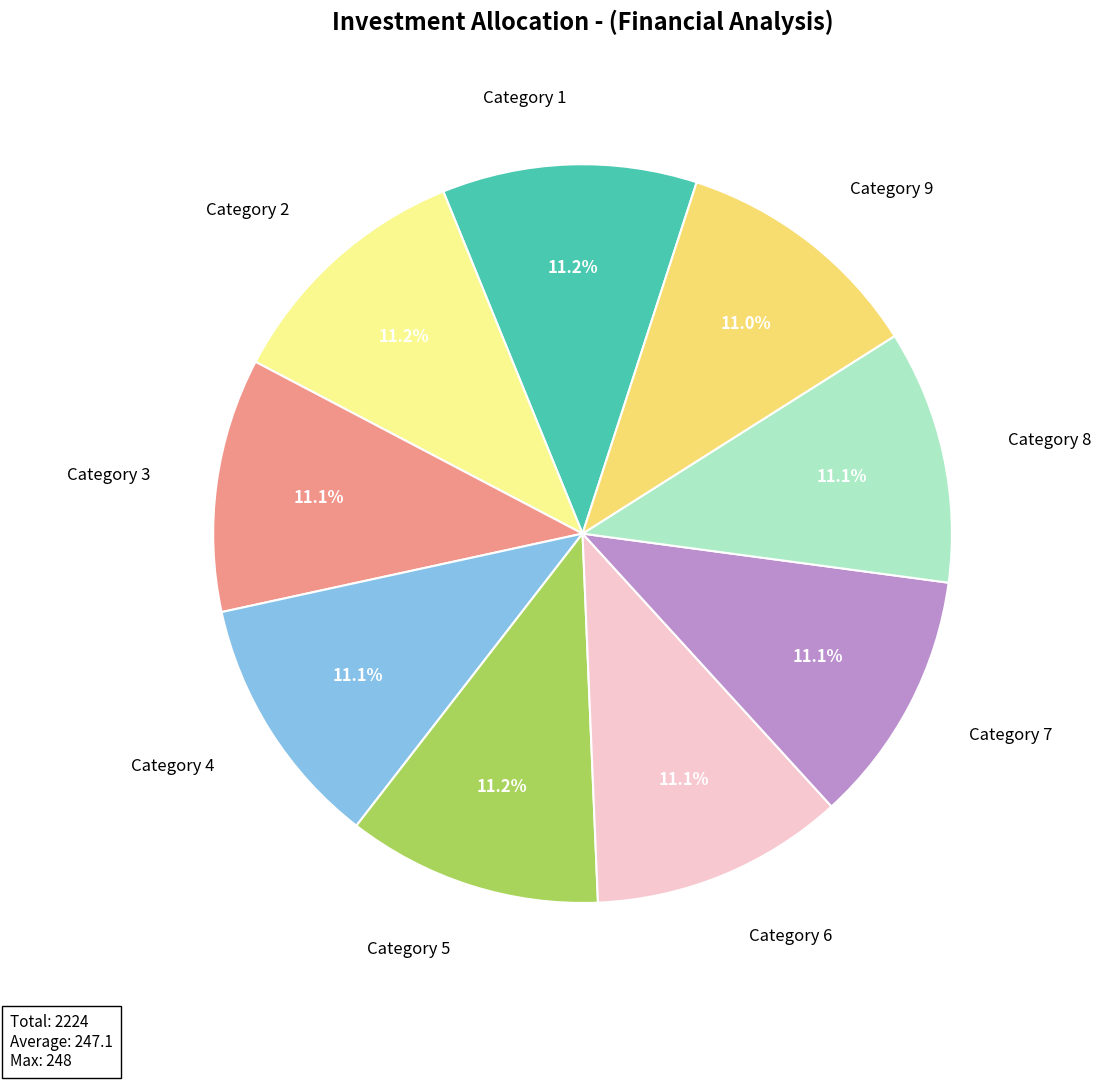

Is there a majority slice in this chart?

No